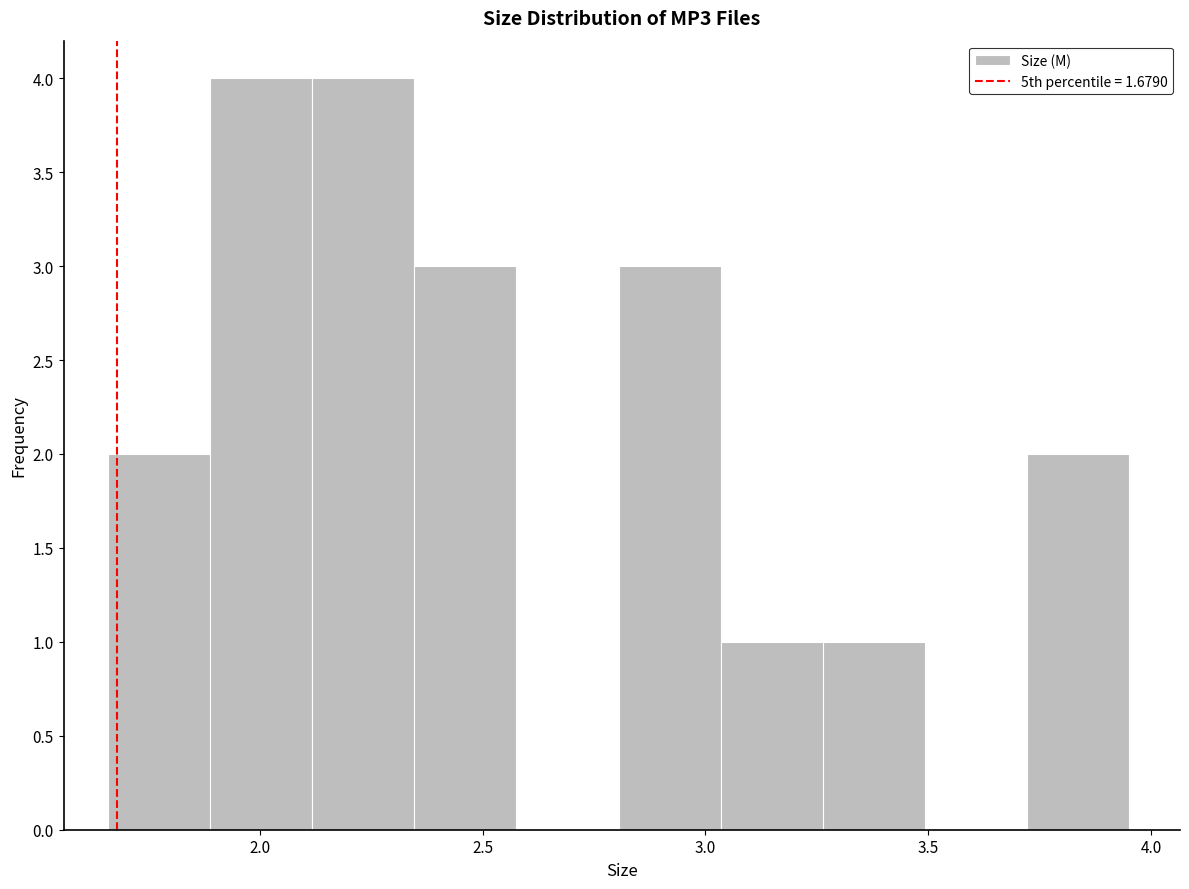

What is the height of the bar covering 1.90 to 2.10 on the x-axis? Neither the bar edges nor the heights are printed on the chart, so give them approximately, as read against the axes.

4